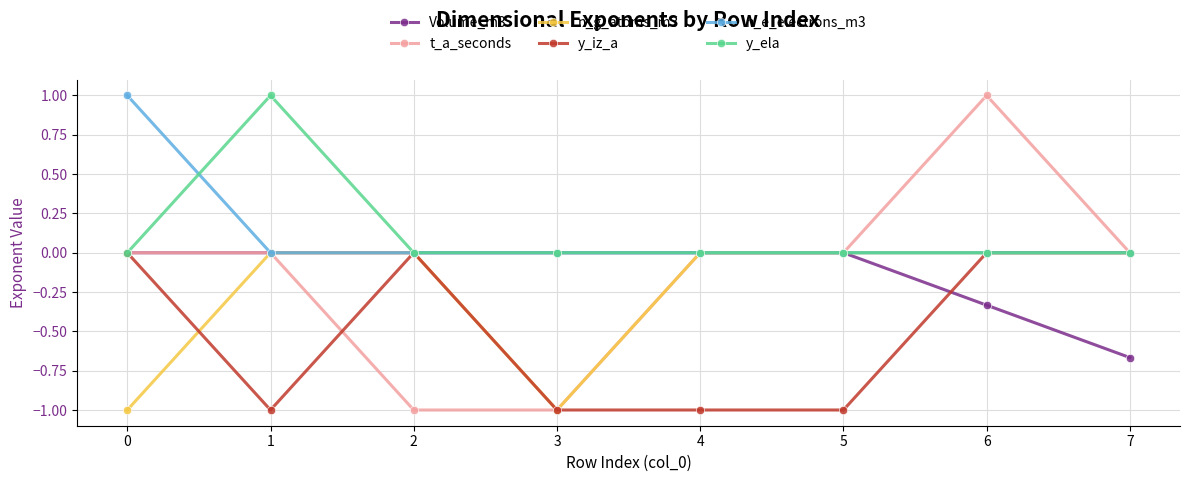

What is the total value across all series at 5?

-1.0